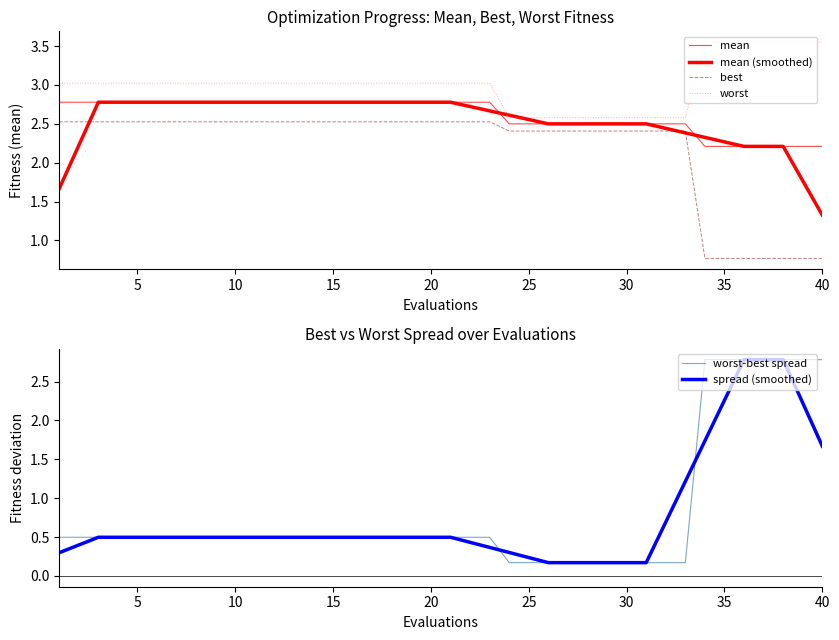

At how many categories does at least one series exceed 1?

40